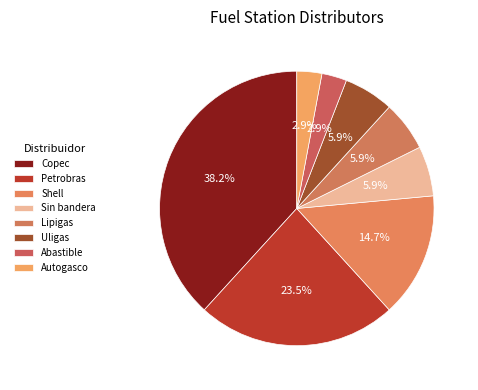

How much of the chart is everything except Sin bandera?

94.1%